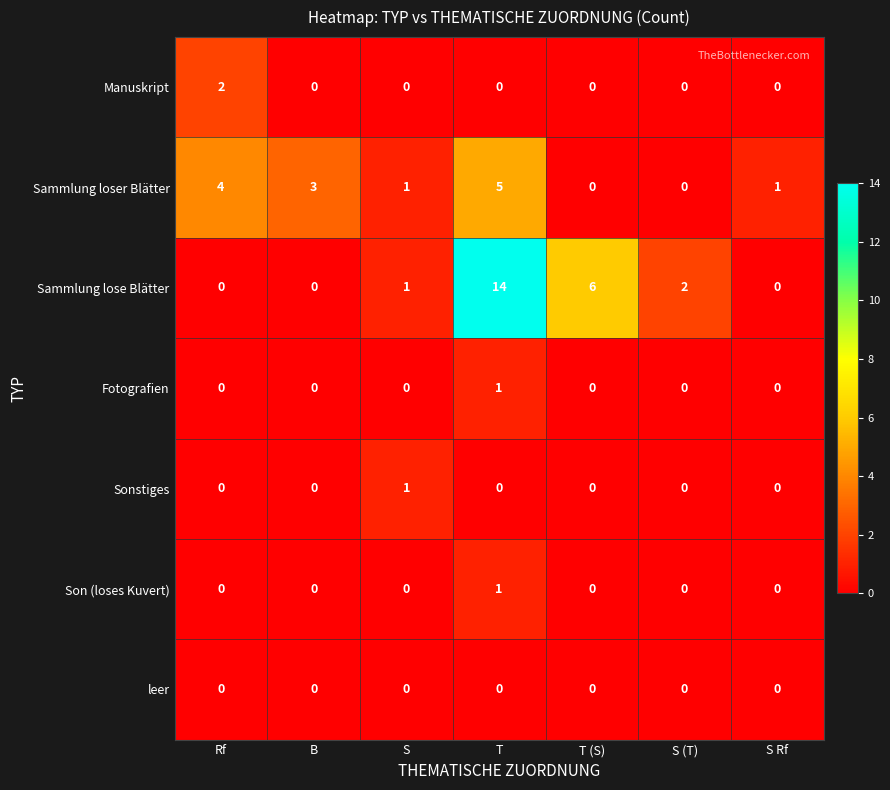

The value of Manuskript at S (T) is 0. True or false?

True